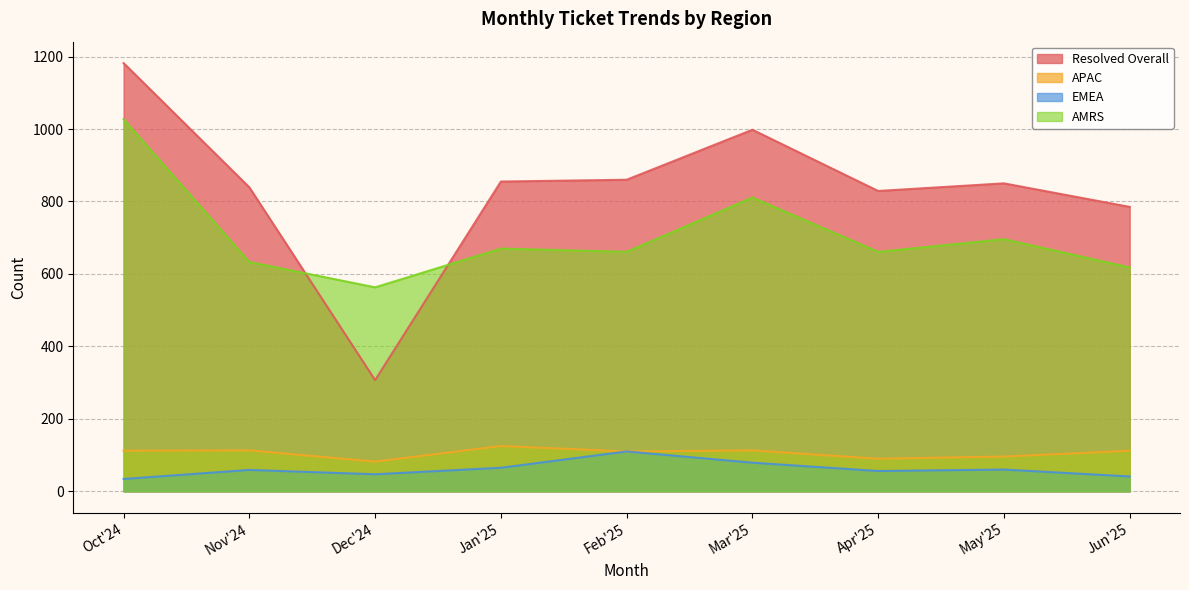

How many data points in Resolved Overall are above 850?

4